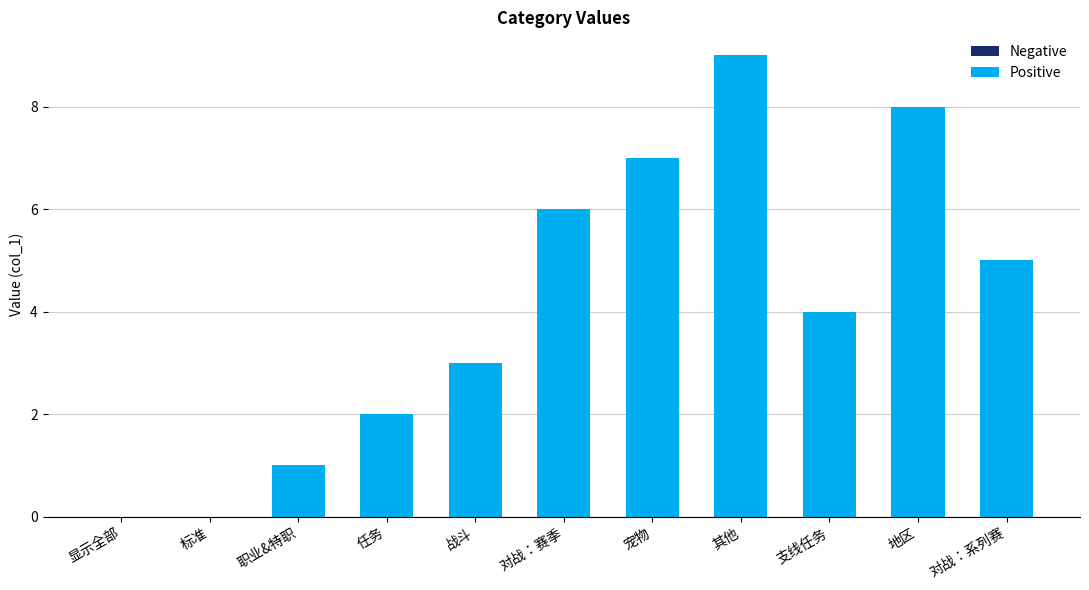

The chart shows a value of 8 at 地区. True or false?

True